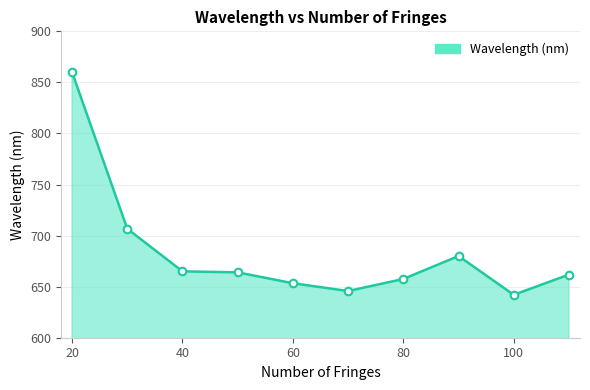

What is the difference between the maximum and minimum values?

218.0